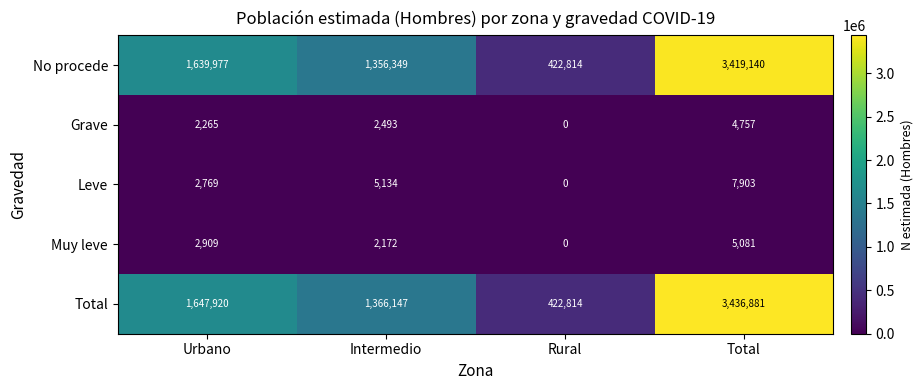

Which series has the largest total across all categories?

Total